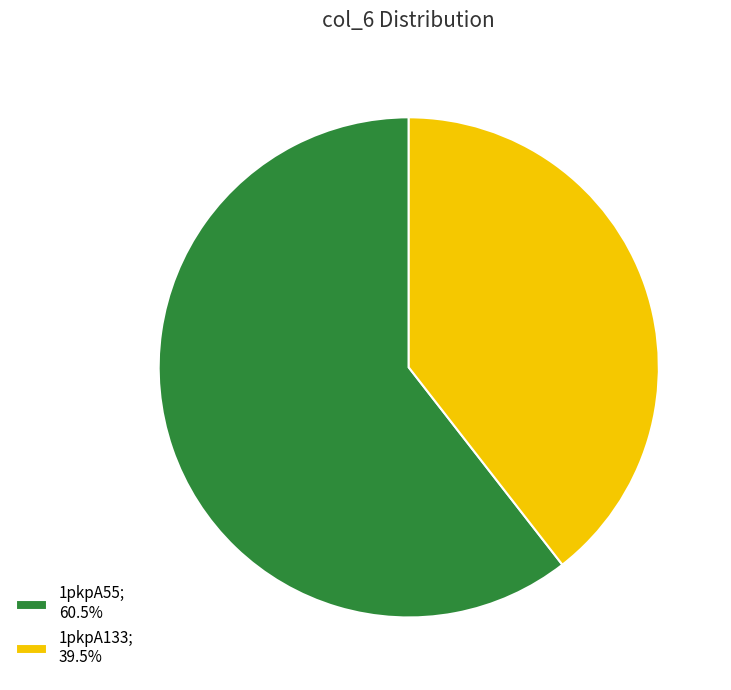

What is the ratio of the value at 1pkpA55 to the value at 1pkpA133?

1.5